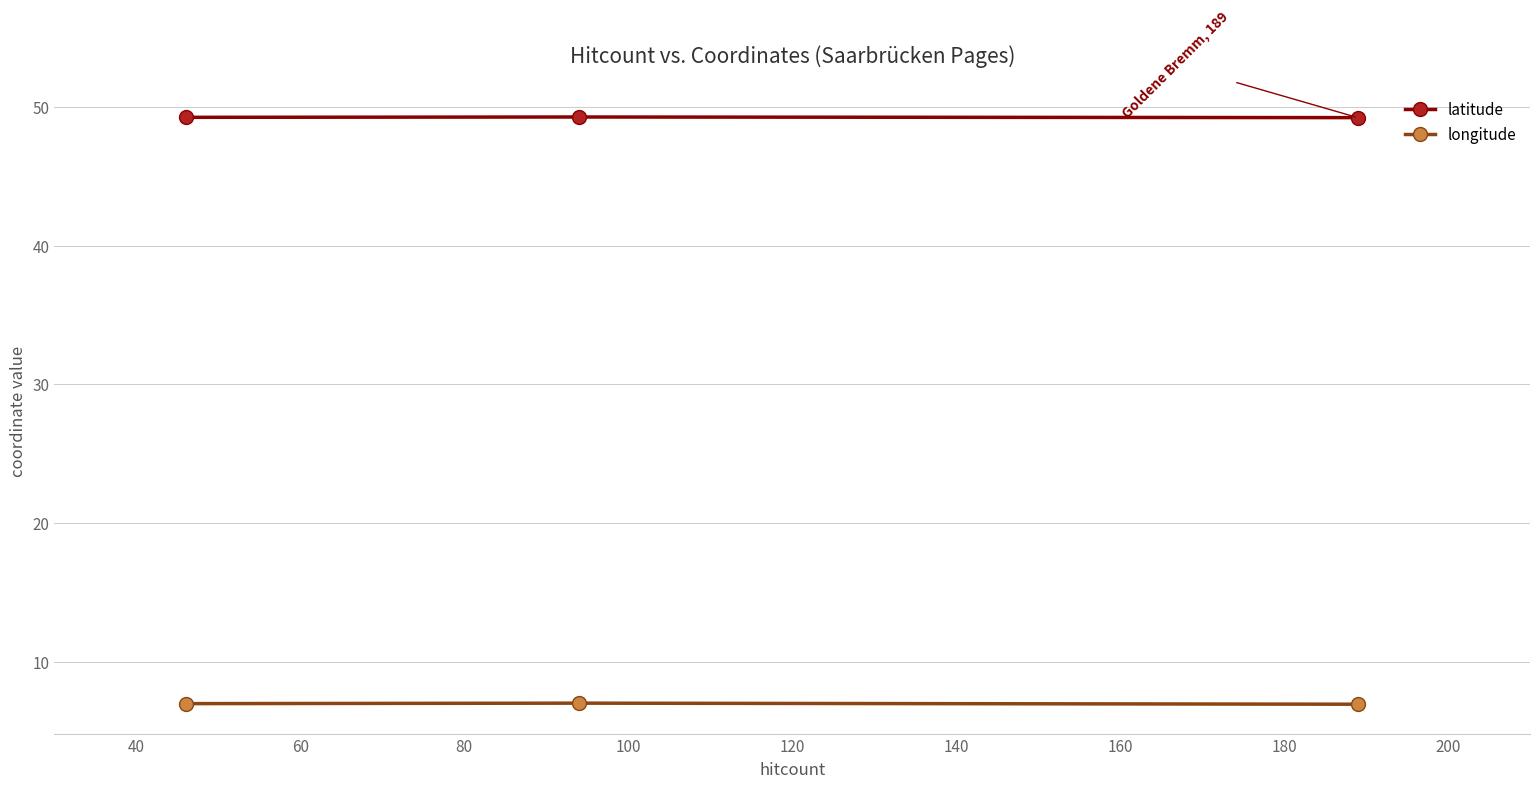

List the series in order of their peak value, highest first.

latitude, longitude